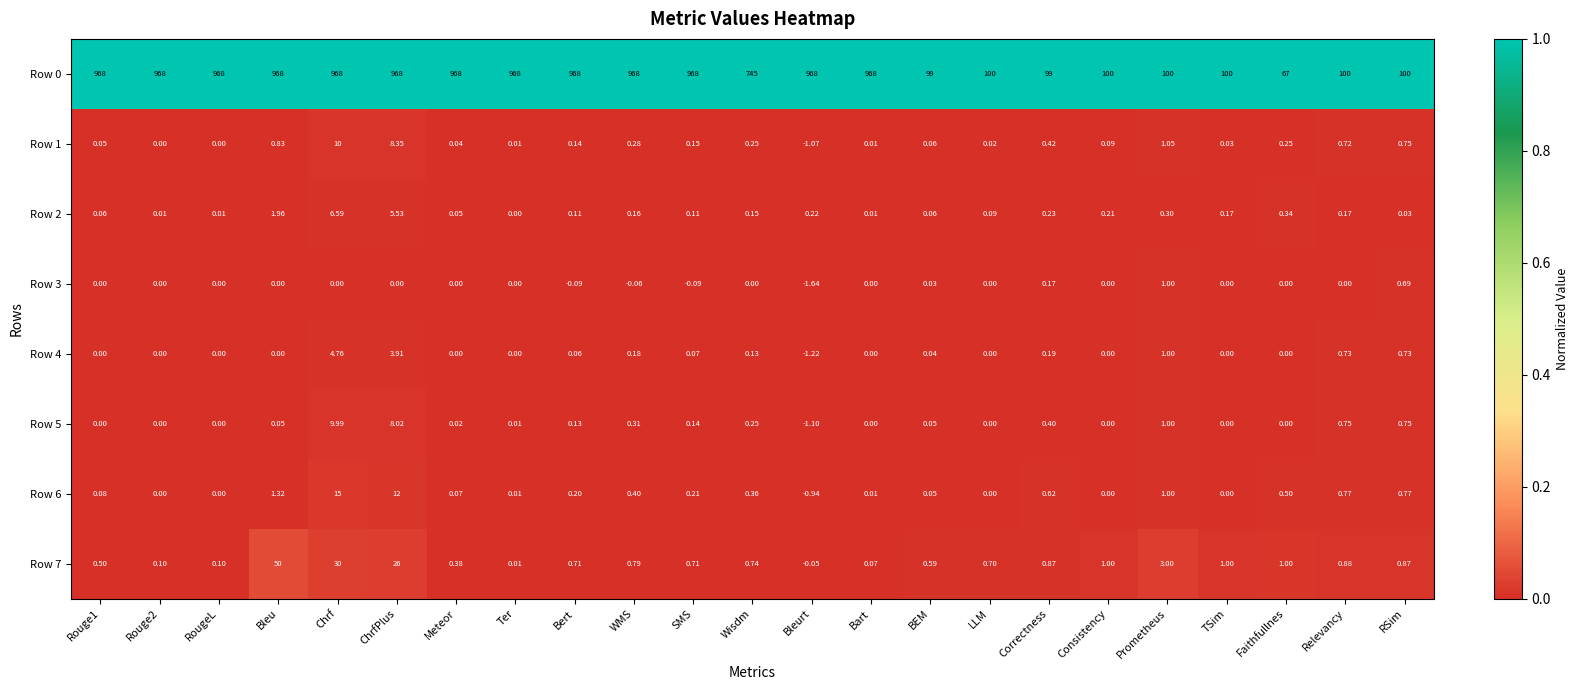

Where is Row 7 nearest to the value 24?

ChrfPlus